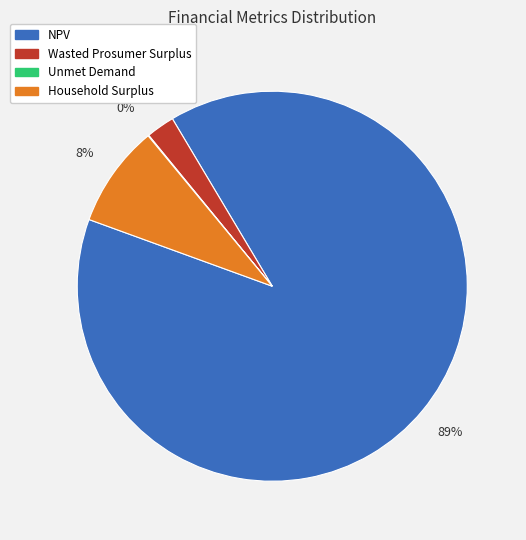

Is it true that NPV is 99% of the pie?

False